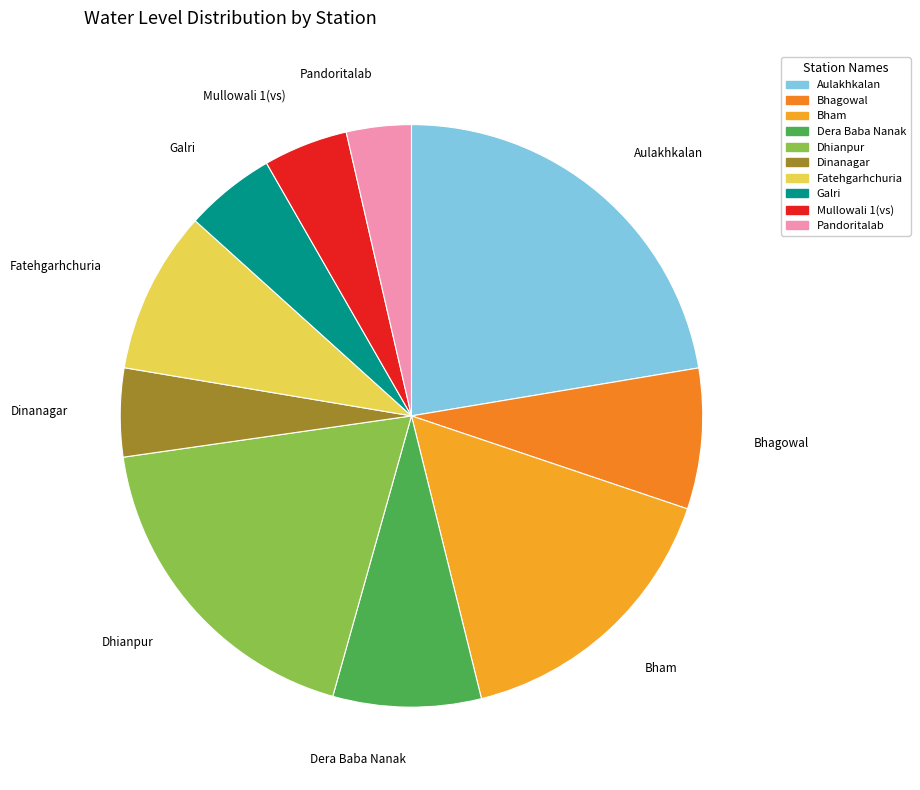

Does Fatehgarhchuria account for over 50% of the chart?

No